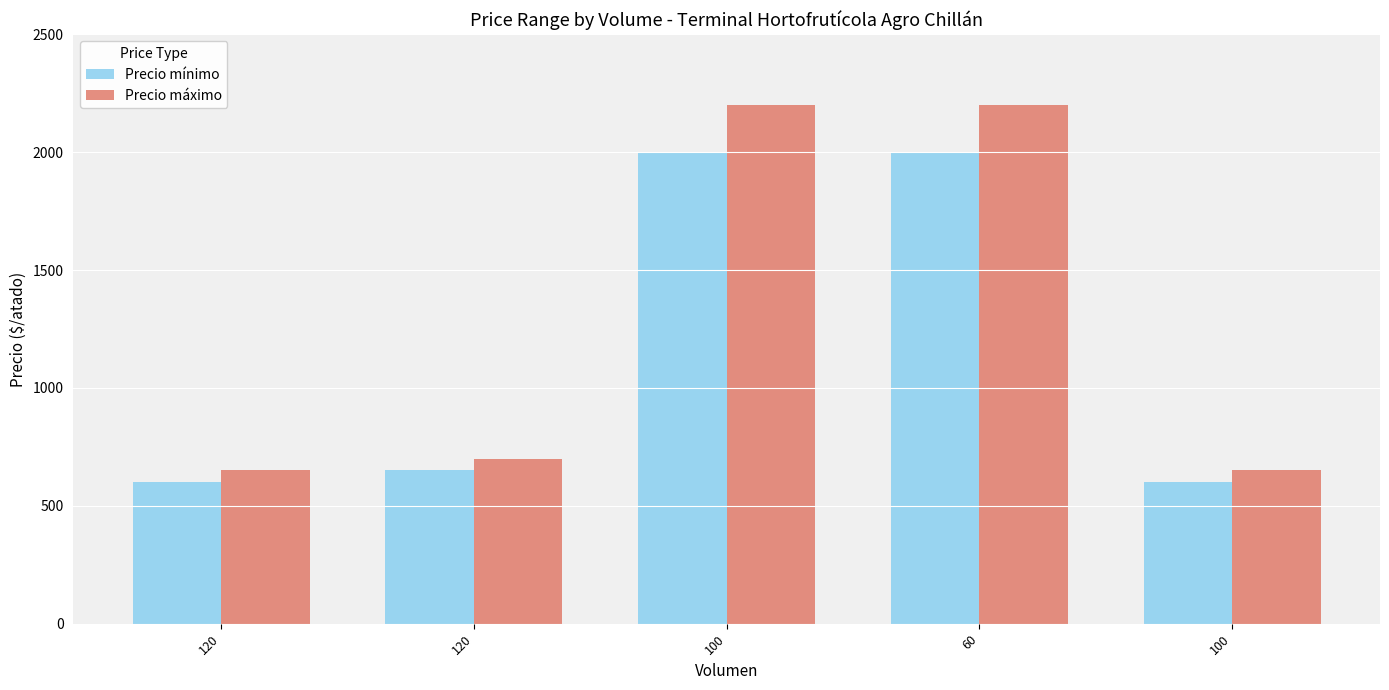

At which category is the sum across all series the highest?

100